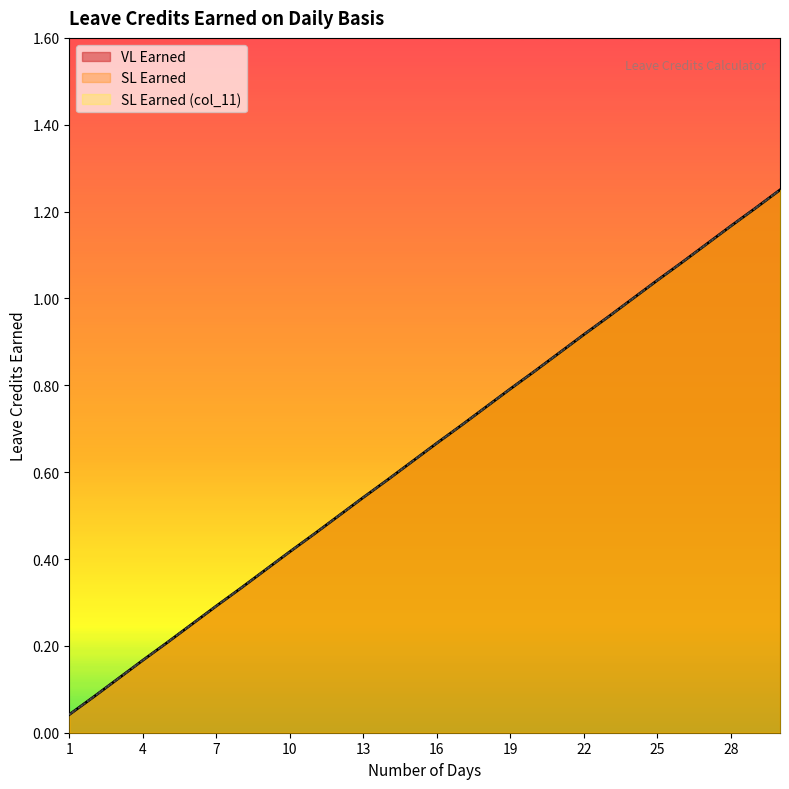

What is the value of the SL Earned (col_11) point at the 10th from the left?

0.4